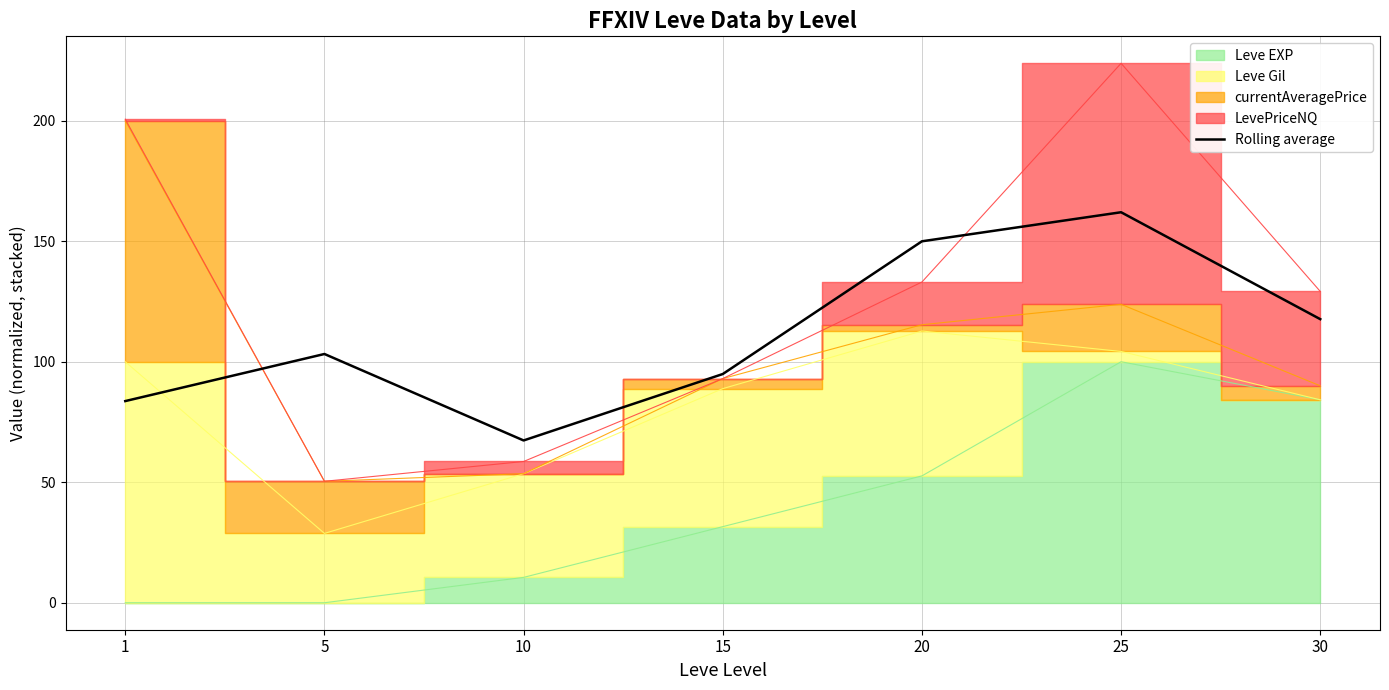

At which label is Rolling average closest to 114?

30